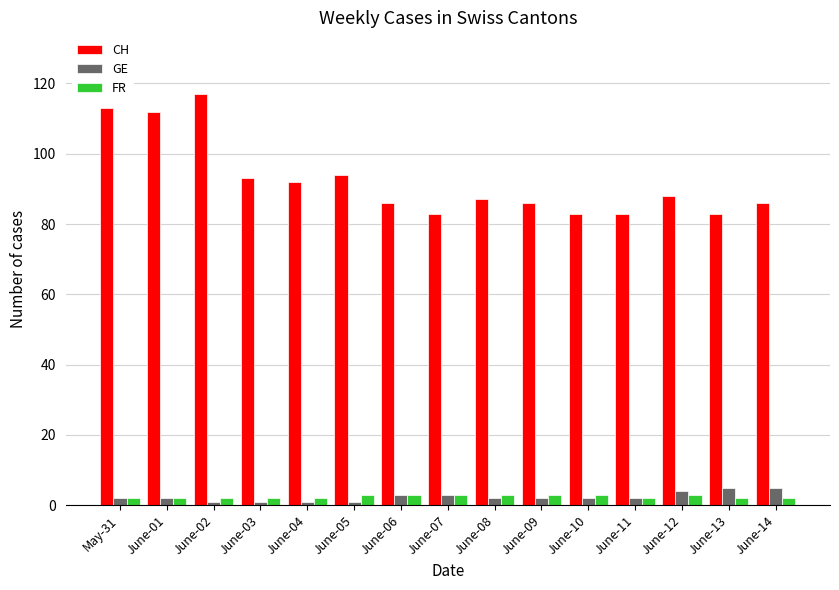

Which series has the largest range (max minus min)?

CH